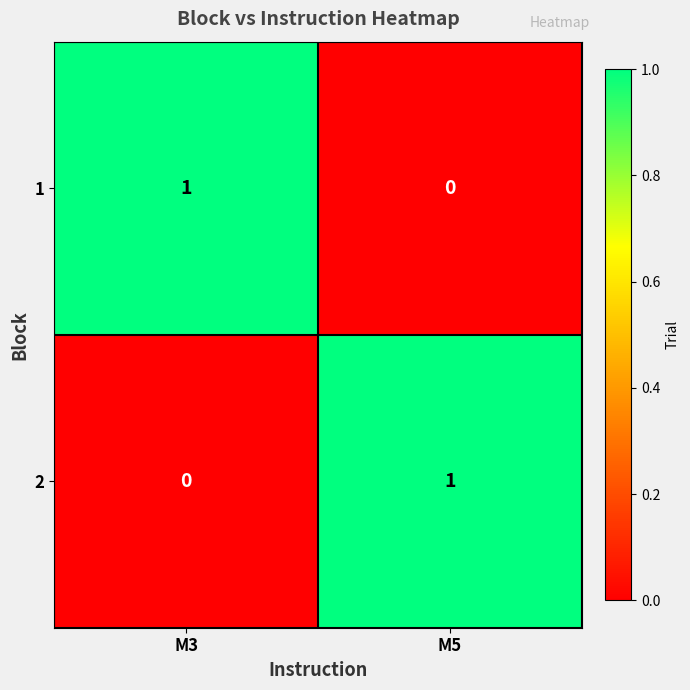

Which category has the highest value in the 1 series?

M3